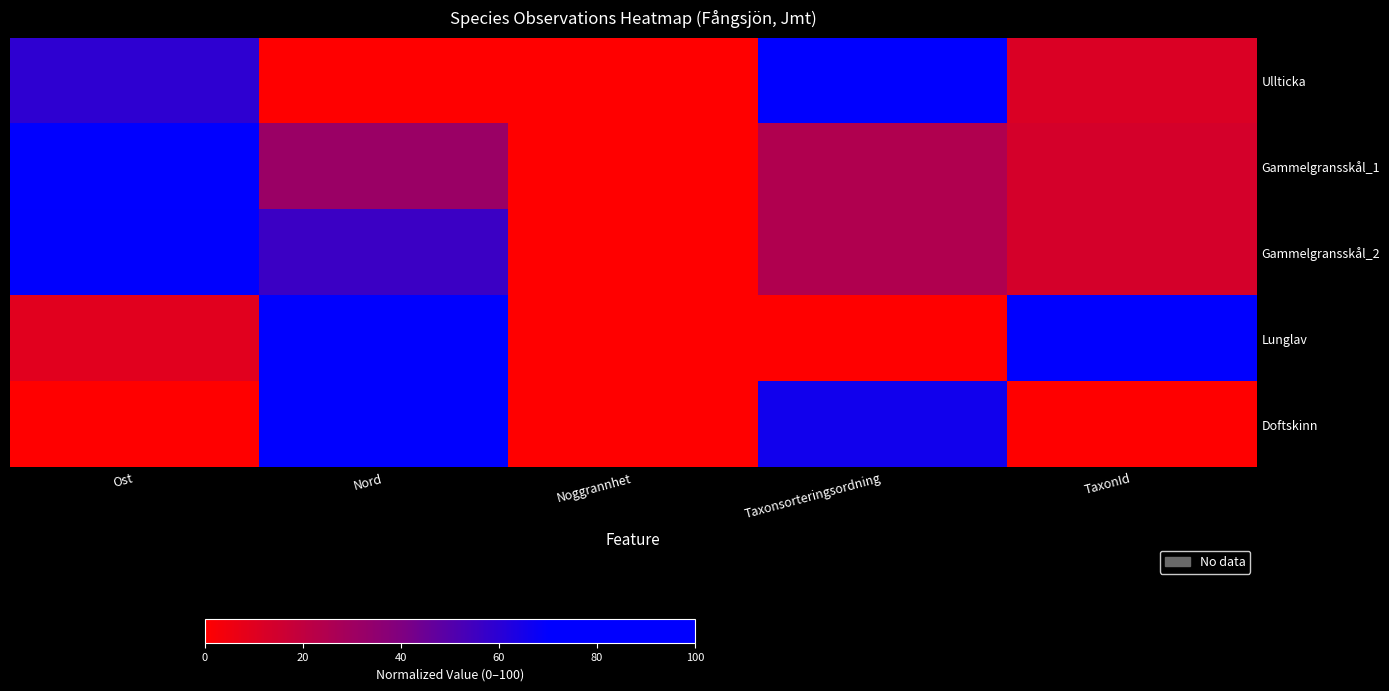

Rank the series by their maximum value, from lowest to highest.

Gammelgransskål_2, Doftskinn, Ullticka, Gammelgransskål_1, Lunglav